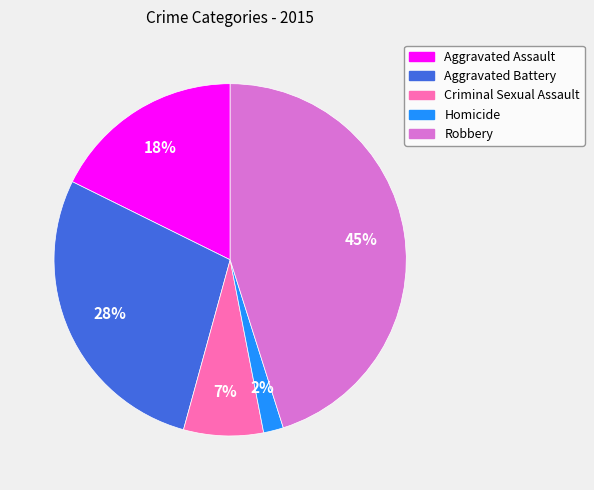

To the nearest percent, what is the combined percentage of Robbery and Aggravated Battery?

73%